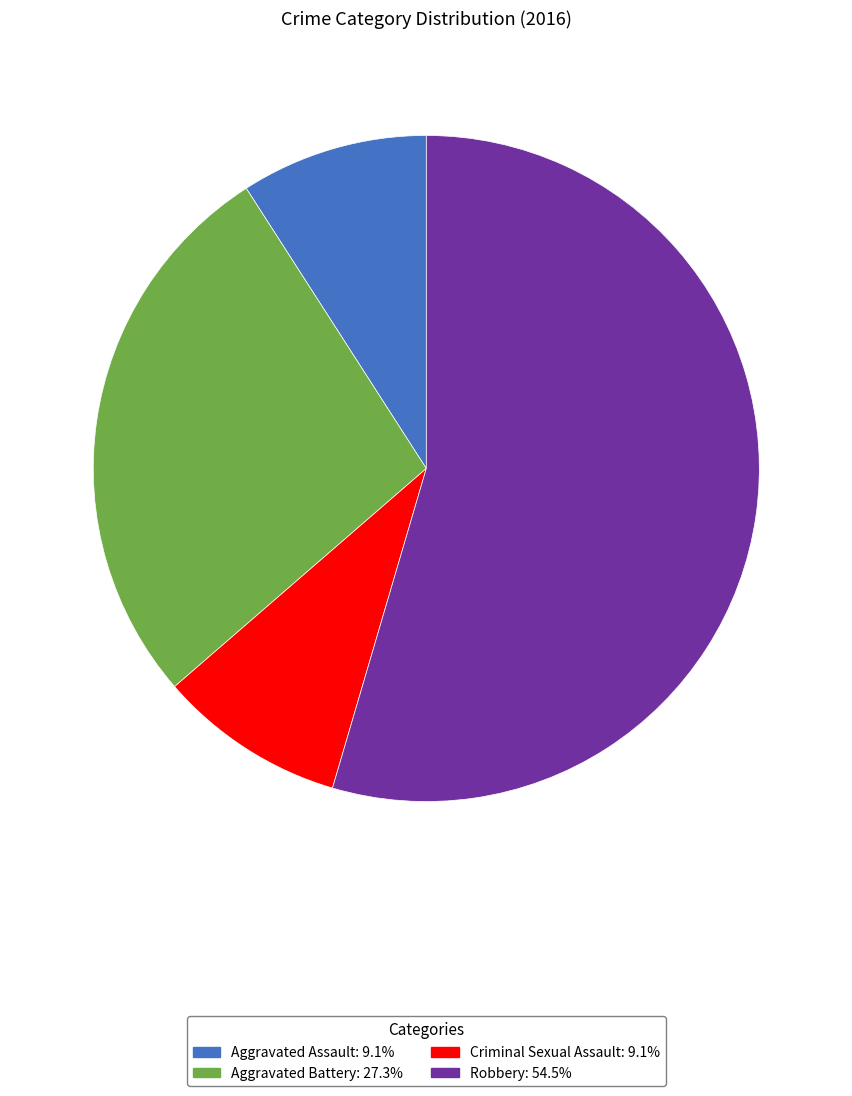

The Aggravated Battery slice represents 27% of the pie. True or false?

True